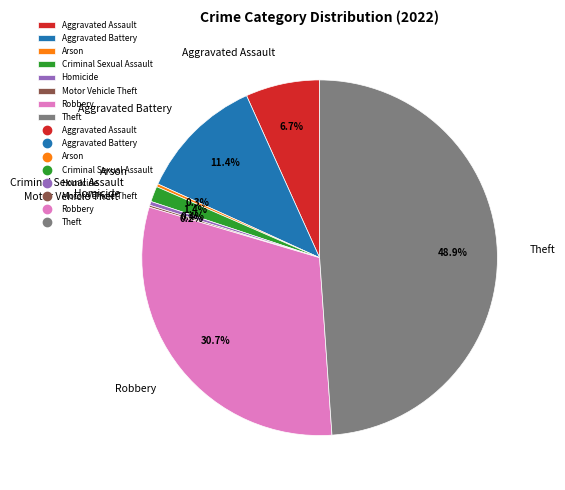

What is the total percentage of Homicide and Robbery?

31.1%